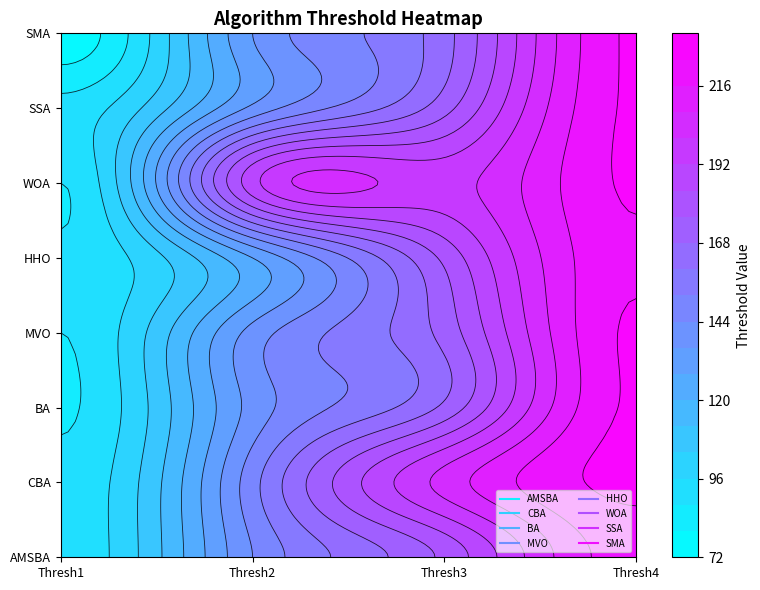

List the labels in order of CBA value, largest first.

3, 2, 1, 0